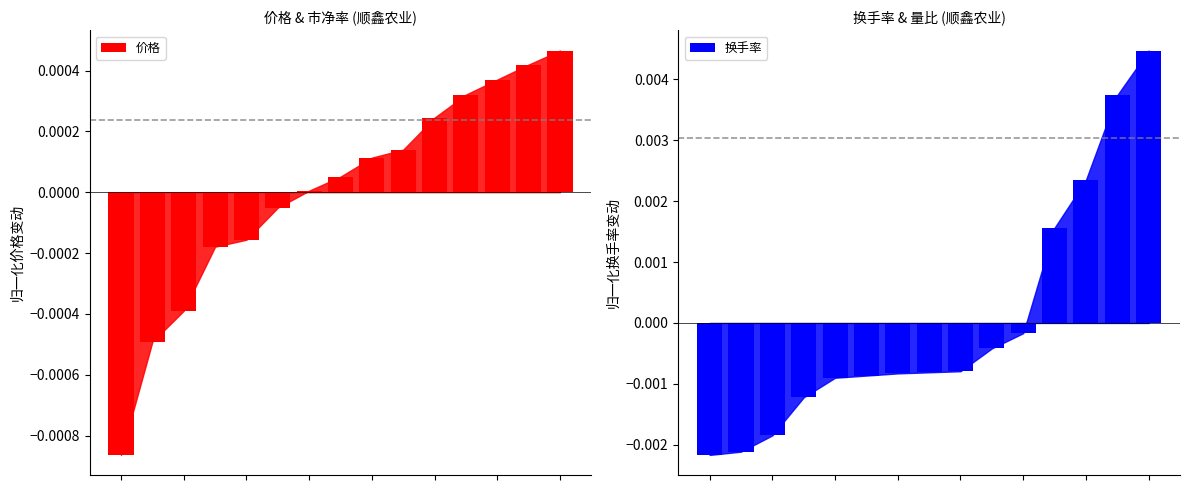

At which label is 价格 closest to 0?

6